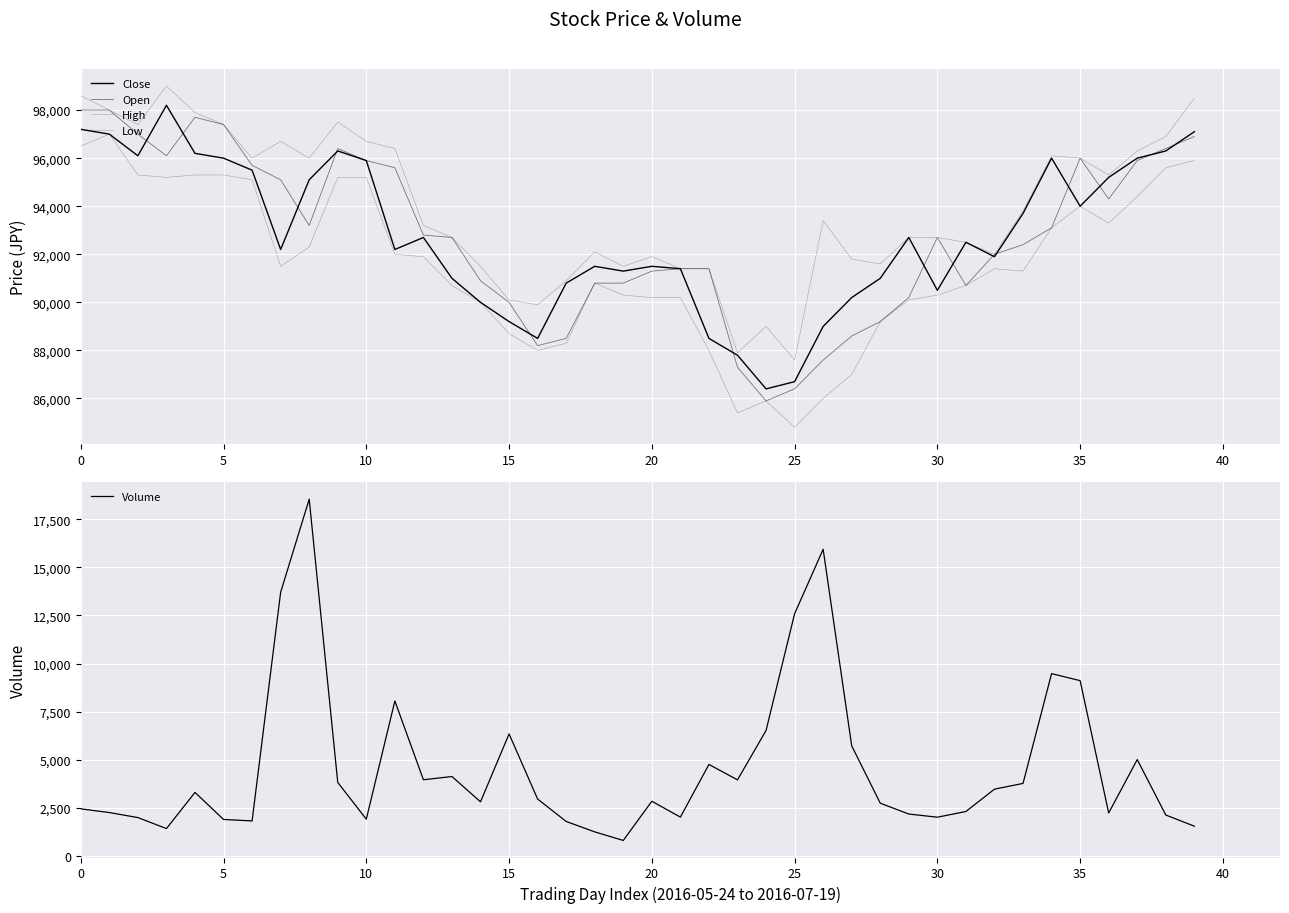

What is the label of the 16th point from the right?

24